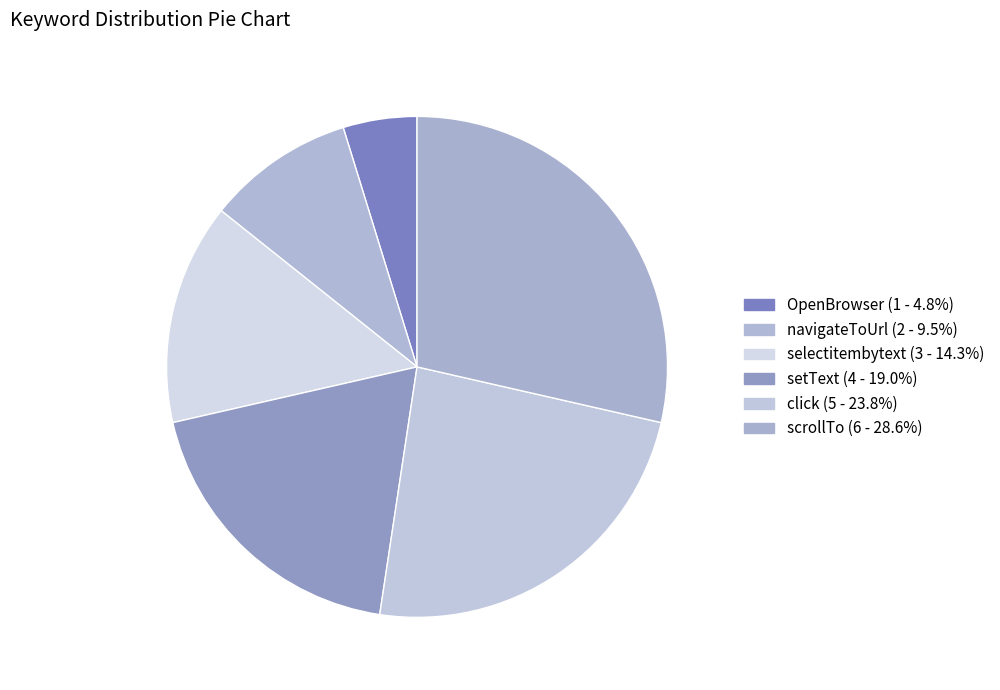

To the nearest percent, what percentage of the pie is setText?

19%